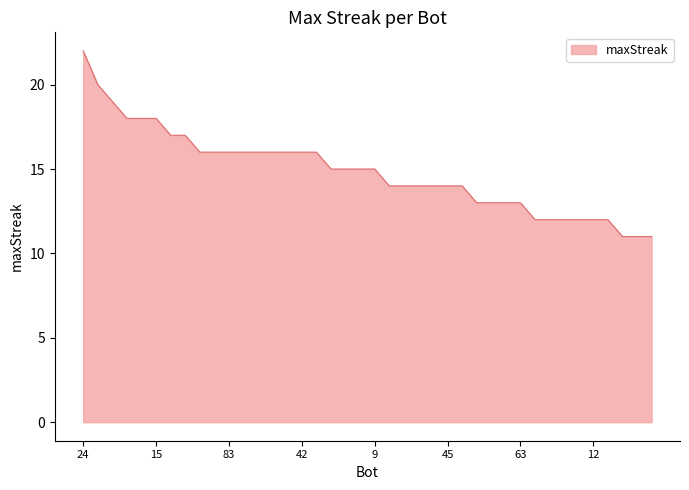

What is the maximum value shown in the chart?

22